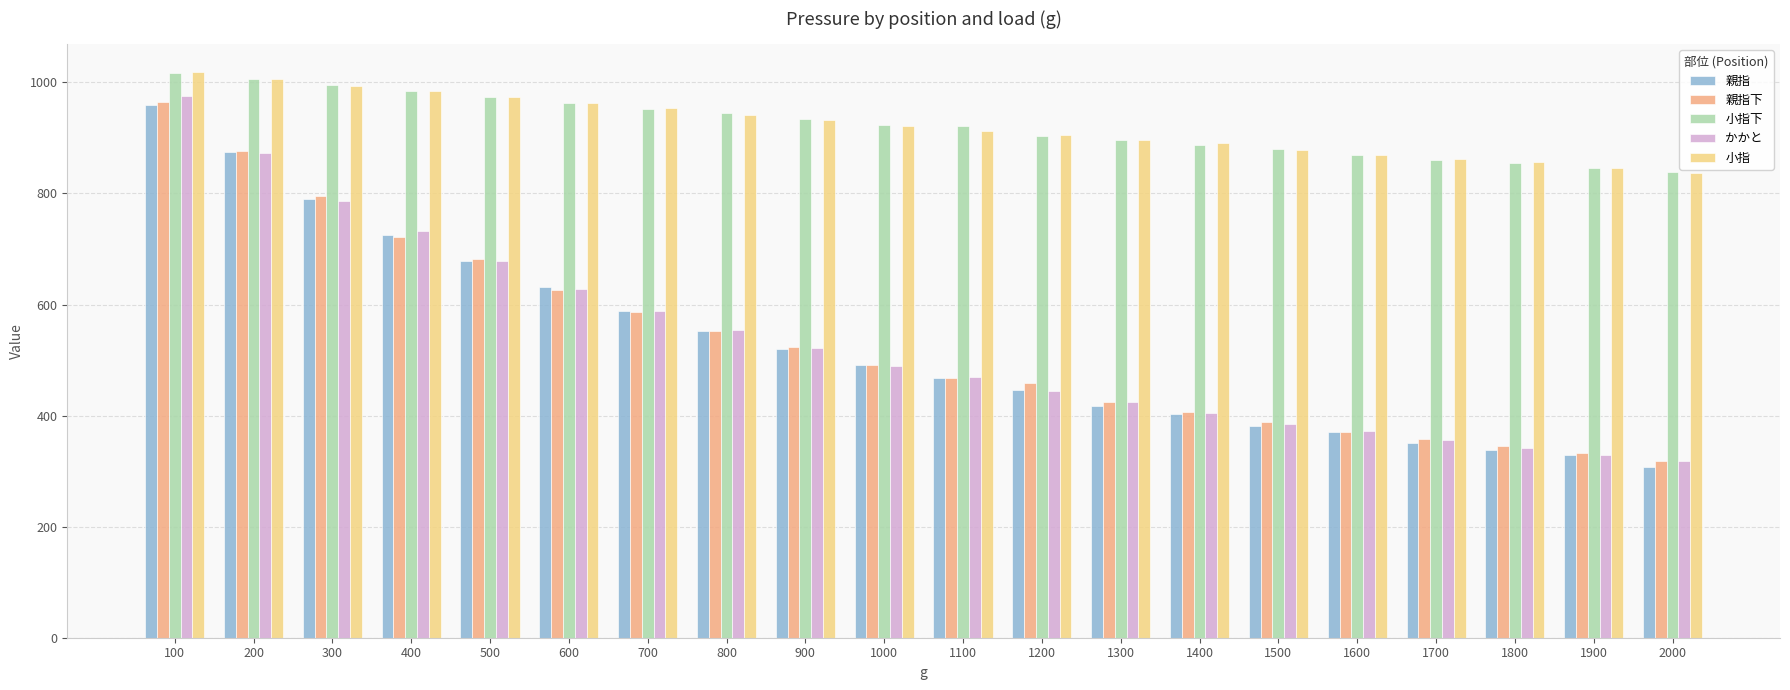

What is the difference between the 親指下 values at 1600 and 2000?

52